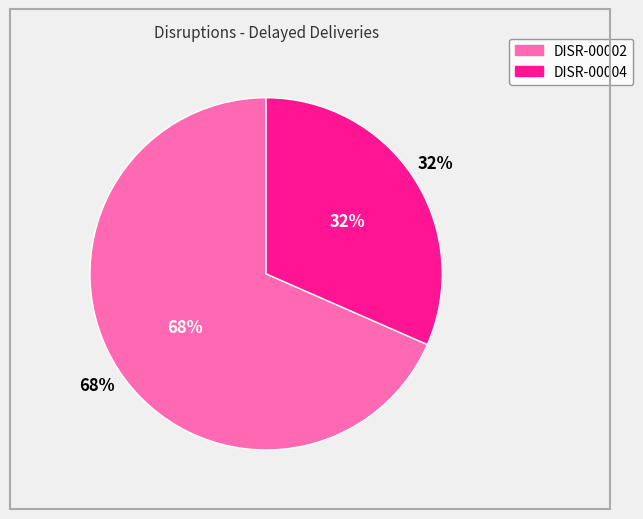

The DISR-00004 slice represents 43% of the pie. True or false?

False